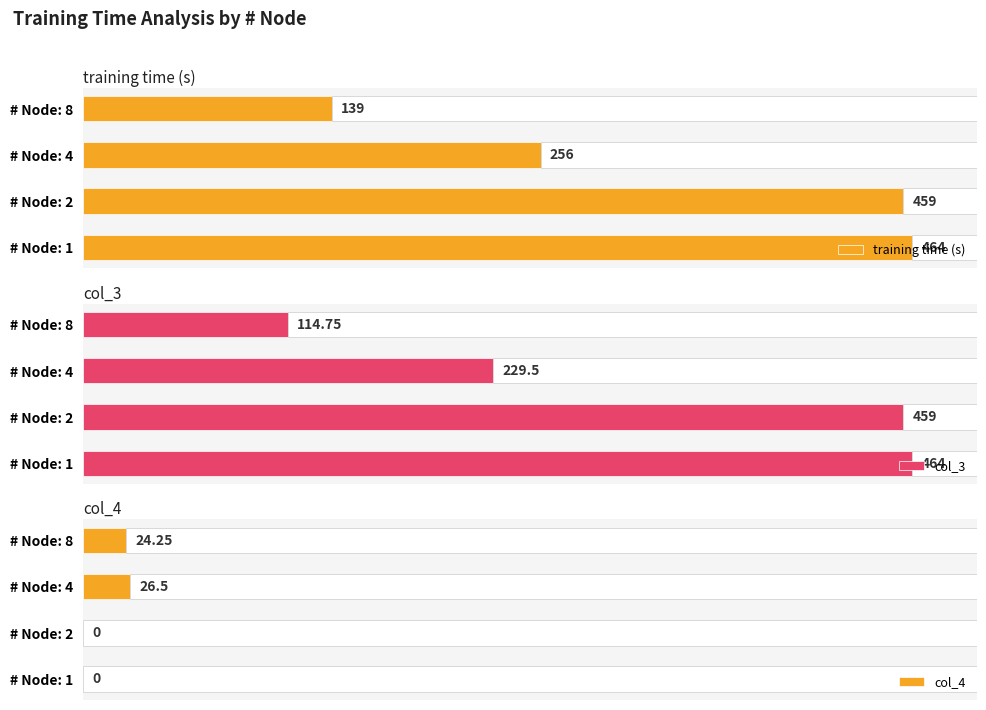

Where is training time (s) nearest to the value 301?

# Node: 4